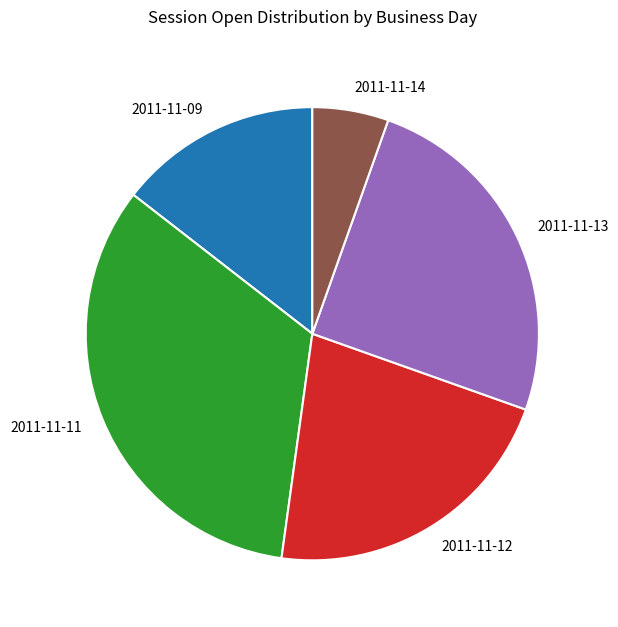

Which category has the smallest portion of the pie?

2011-11-14